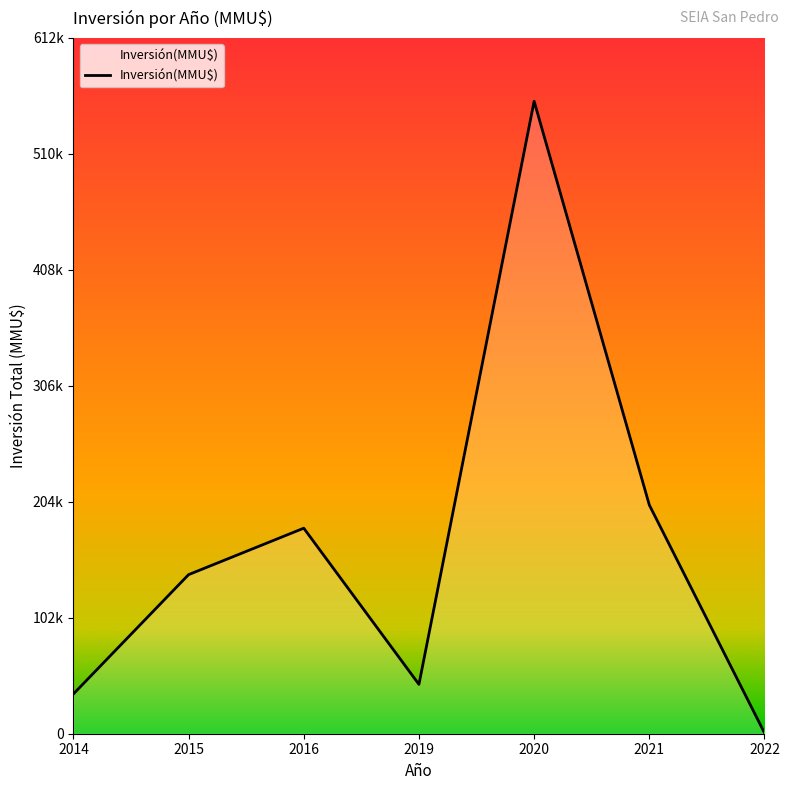

Does the chart have visible grid lines?

No